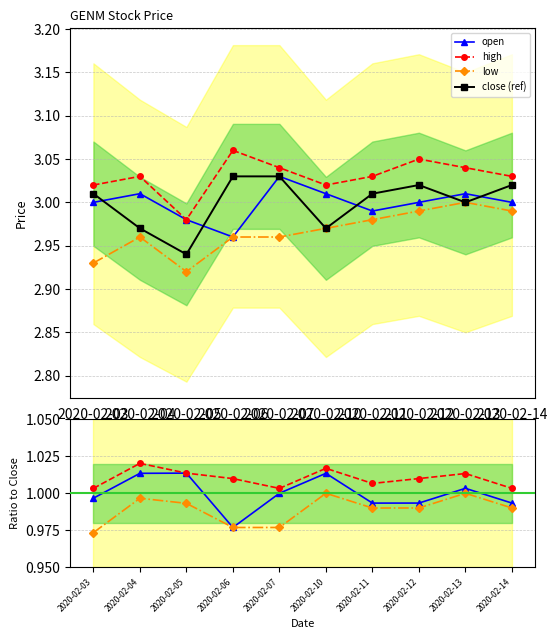

At which category does the chart reach its minimum across all series?

2020-02-03